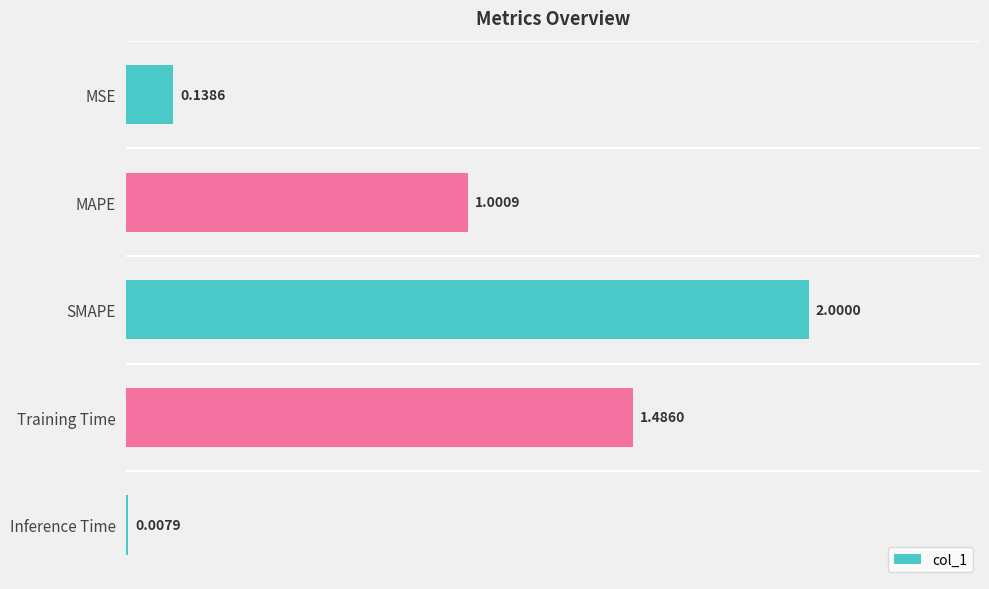

What is the label of the 1st bar from the bottom?

Inference Time